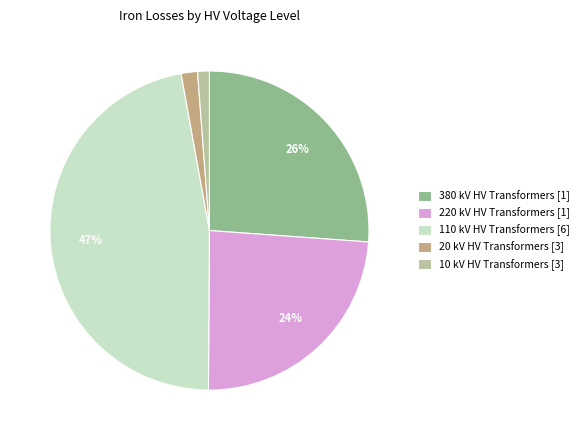

To the nearest percent, what portion does 10 represent?

1%